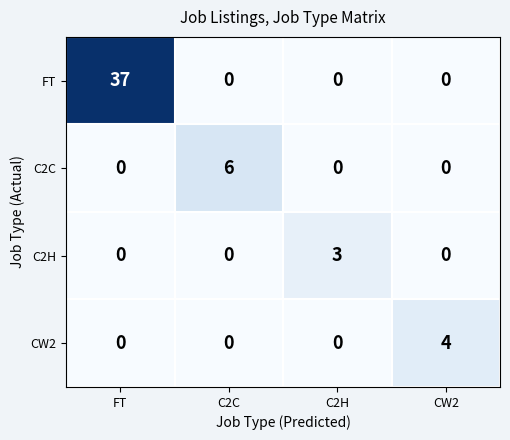

What is the spread (max minus min) of values at C2H?

3